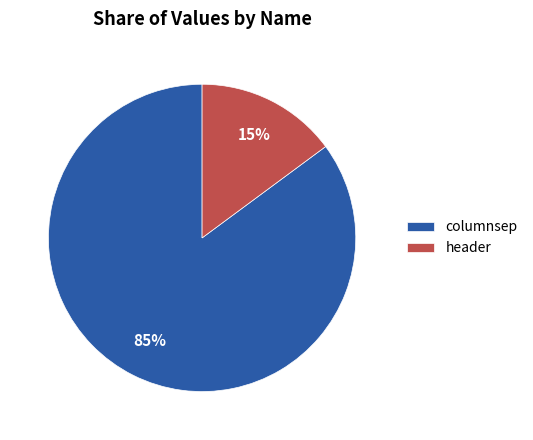

Which category has the biggest portion of the pie?

columnsep